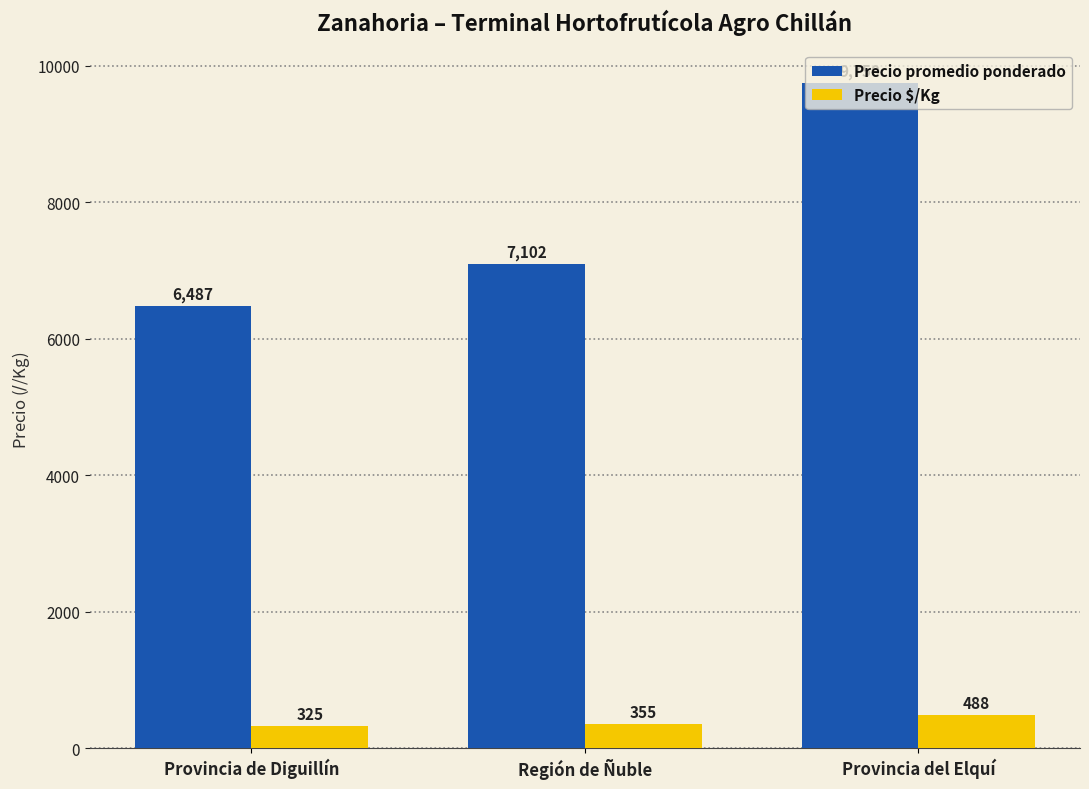

Which series has the widest spread of values?

Precio promedio ponderado